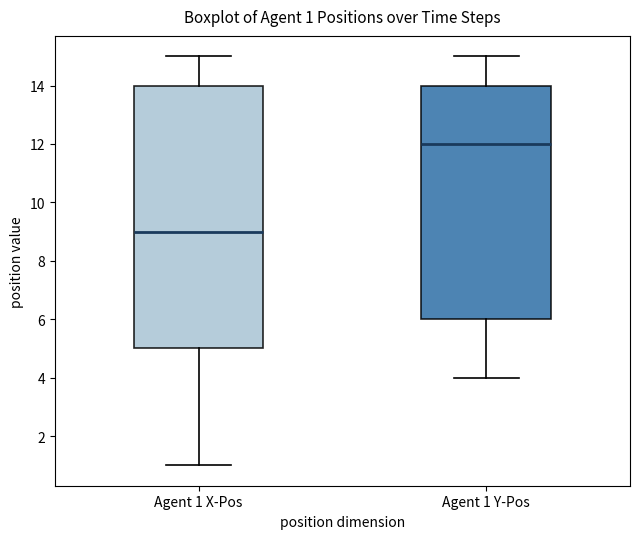

Comparing the boxes themselves (not the whiskers), which one is the tallest?

Agent 1 X-Pos